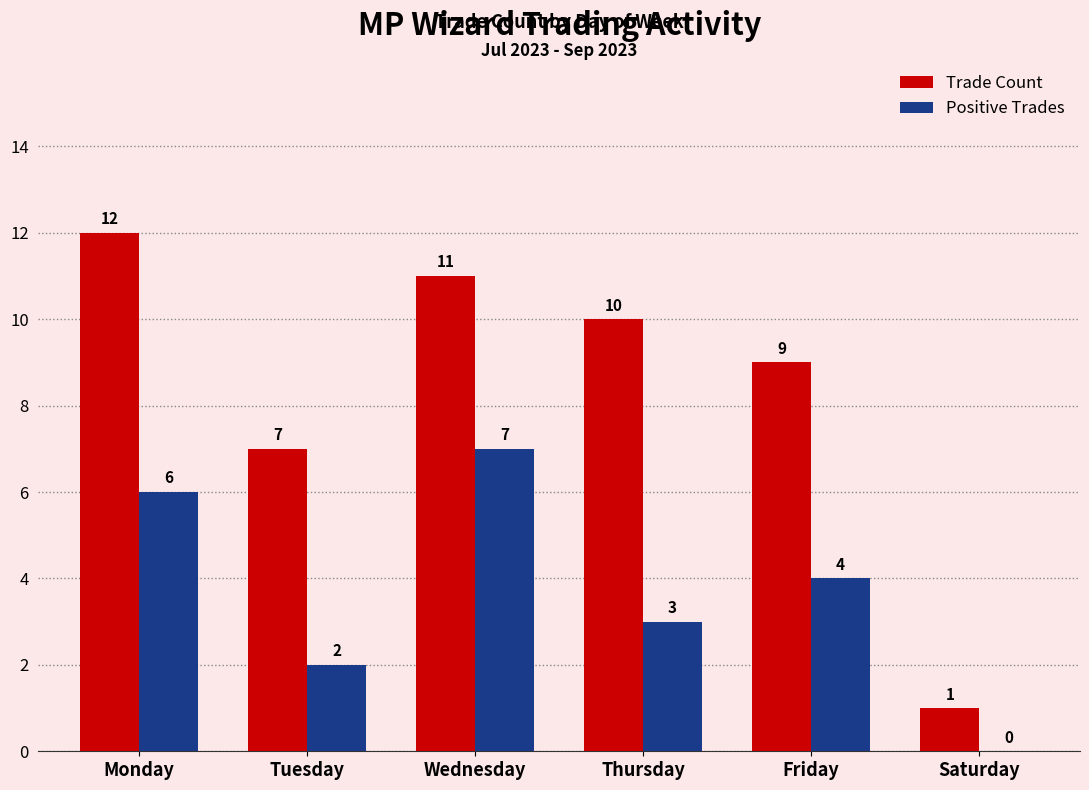

What value does the Trade Count series have at Tuesday?

7